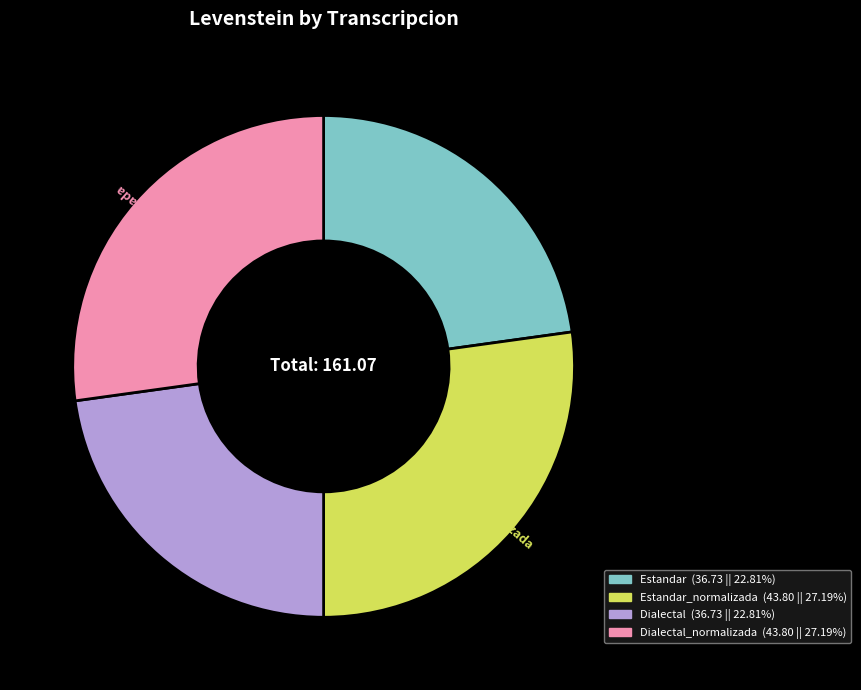

Is there any slice that represents more than half of the pie?

No